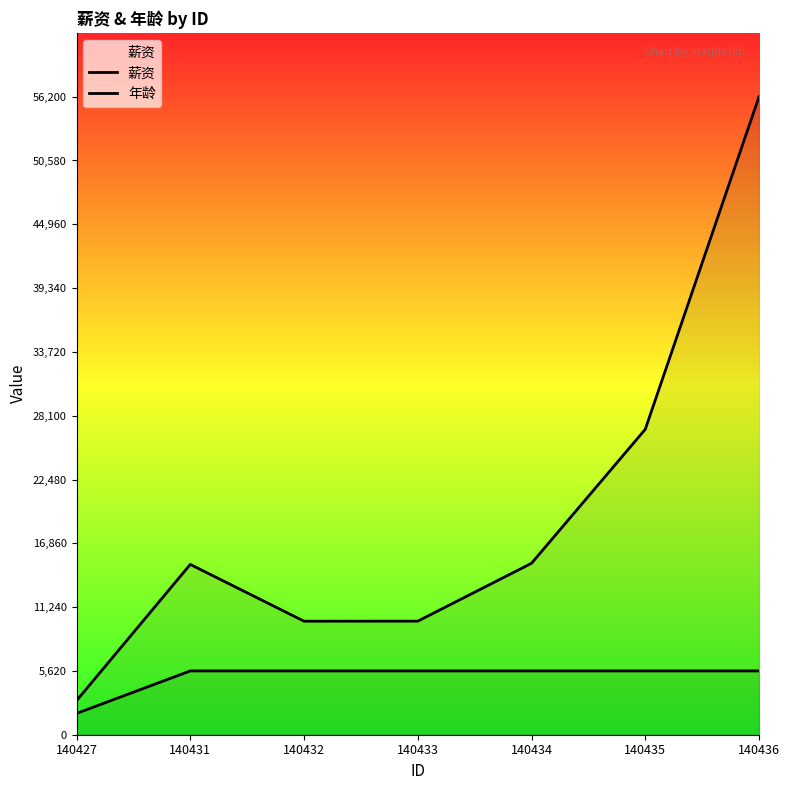

True or false: 年龄 and 薪资 cross at least once.

False